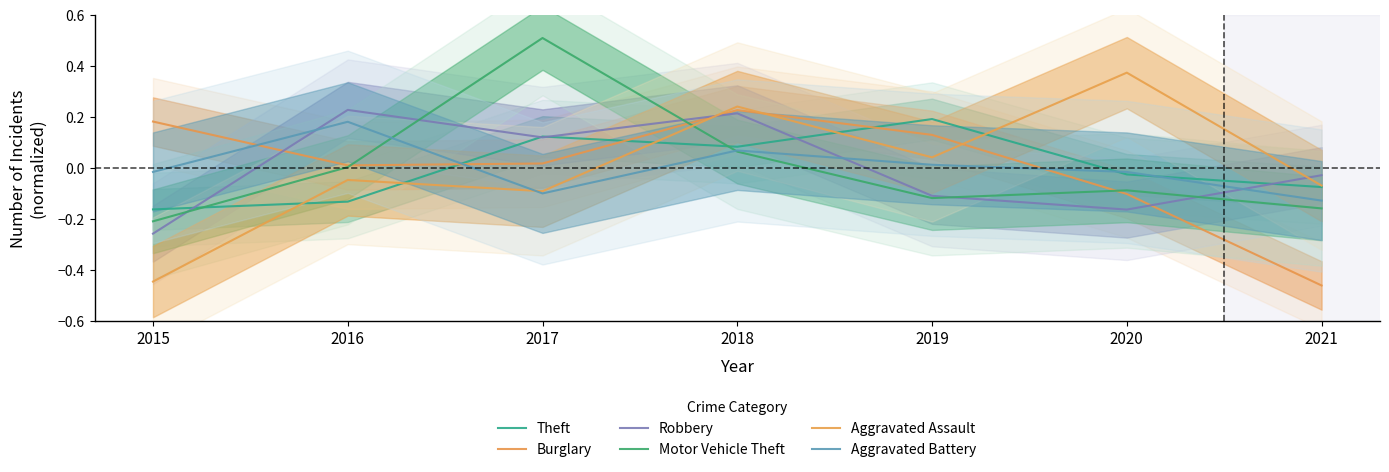

Where is Motor Vehicle Theft nearest to the value 0?

2016